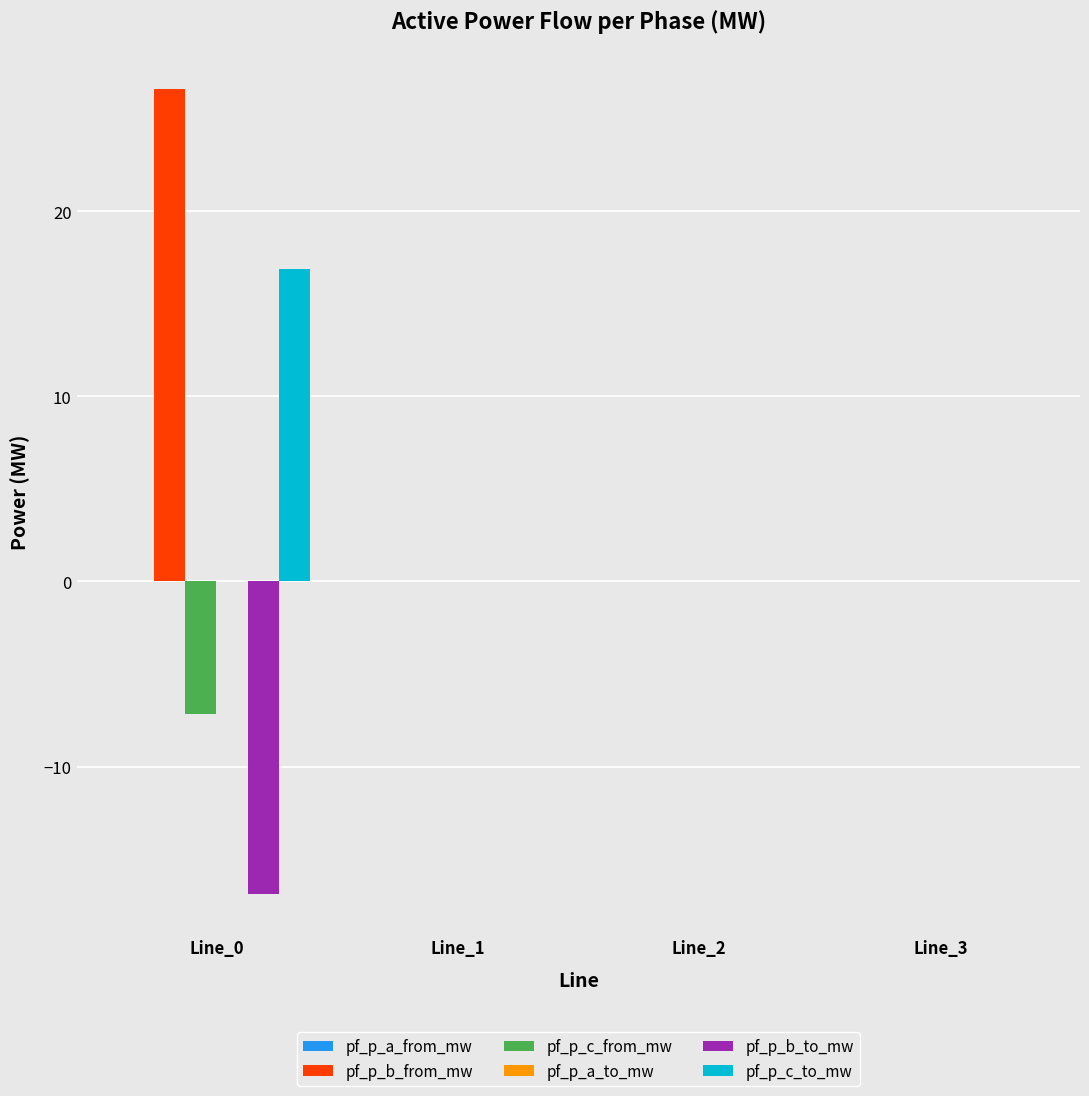

Which series has the largest total across all categories?

pf_p_b_from_mw